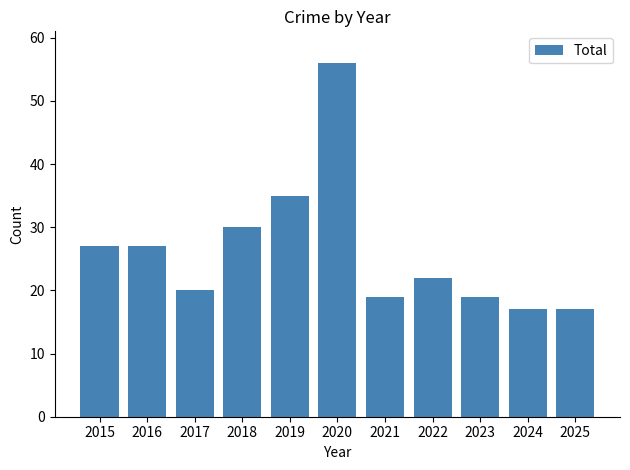

Approximately how many times larger is the value at 2018 compared to 2021?

1.6